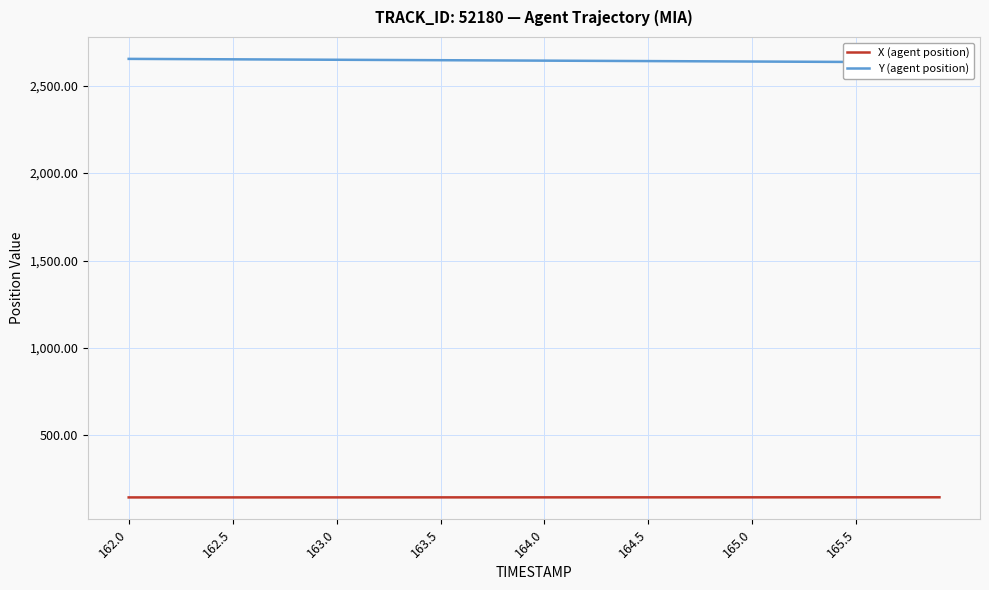

True or false: Y (agent position) has more than 0 interior local peaks.

False